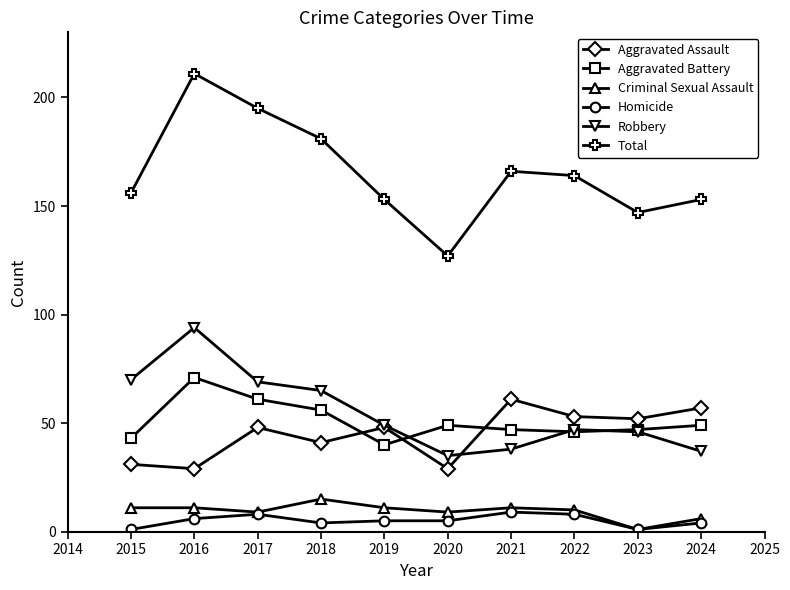

Does the chart display data point markers on the line(s)?

Yes